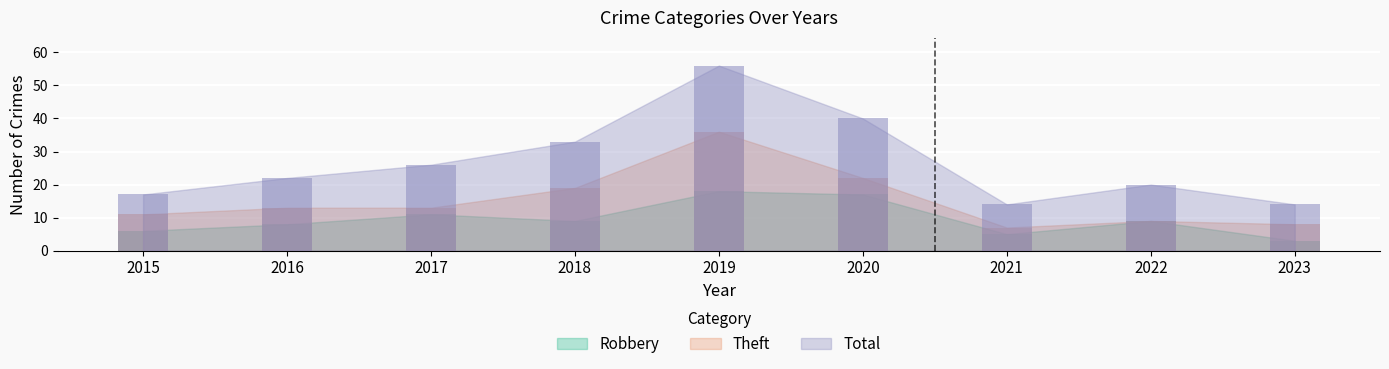

Is it true that Theft equals 5 at 2016?

False